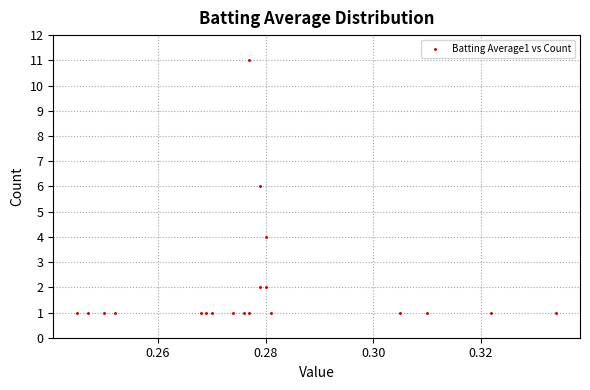

What is the range of Y values (max minus min)?

10